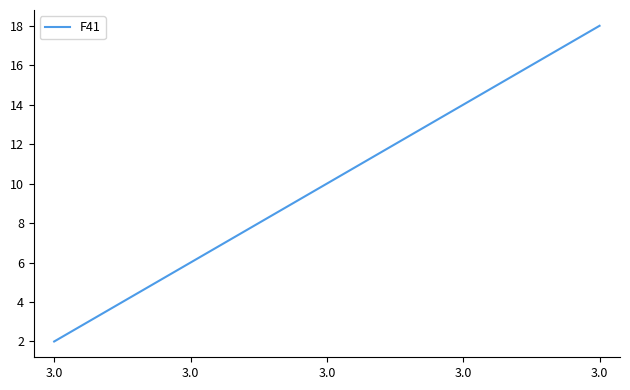

What is the difference between the maximum and minimum values?

16